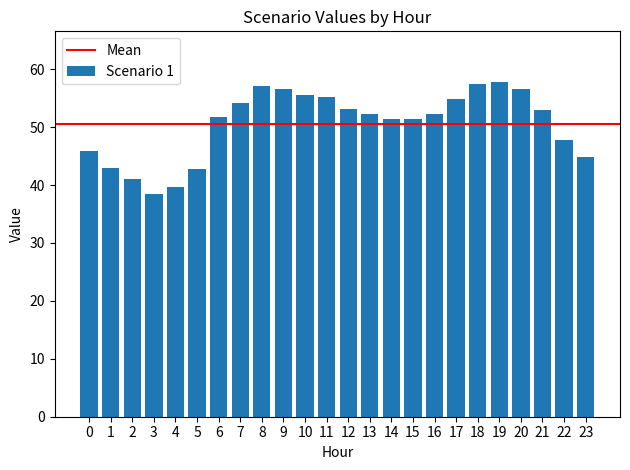

What is the smallest value displayed?

38.5